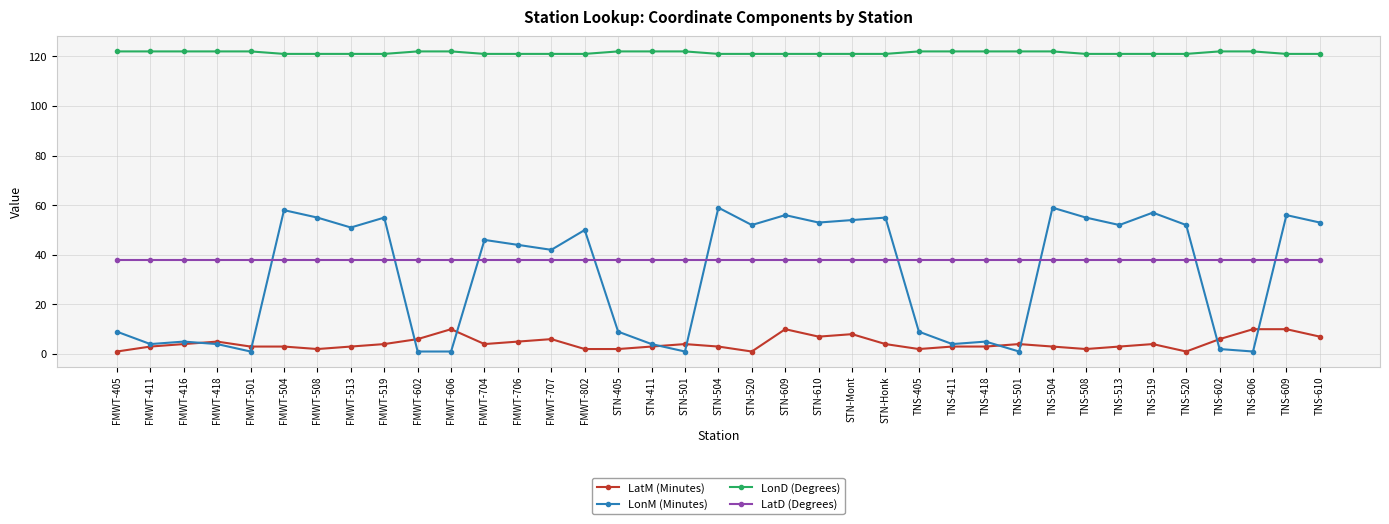

What is the difference between the LonM (Minutes) values at FMWT-418 and TNS-609?

52